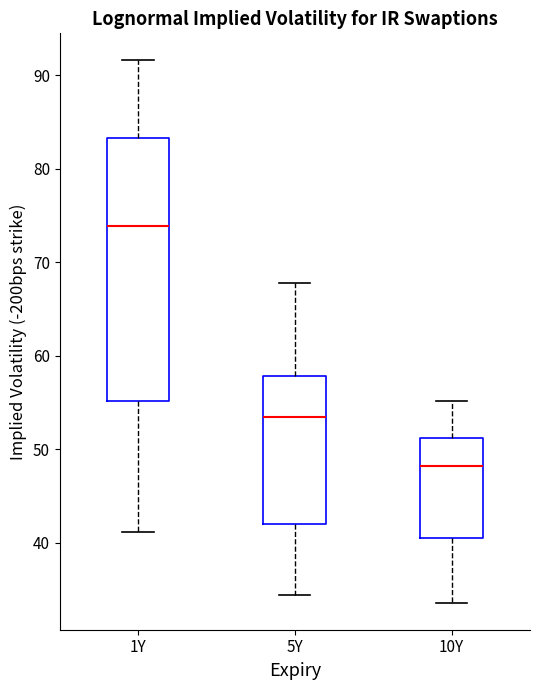

Reading left to right, transcribe this box plot: for each box, give where its median line is, the range the box spans, and where its two whiskers end, as read against the y-axis. The values are not printed on the chart, so give them approximately, as read against the axis.

1Y: median 74, box 55 to 83, whiskers 41 to 92
5Y: median 53, box 42 to 58, whiskers 34 to 68
10Y: median 48, box 41 to 51, whiskers 34 to 55